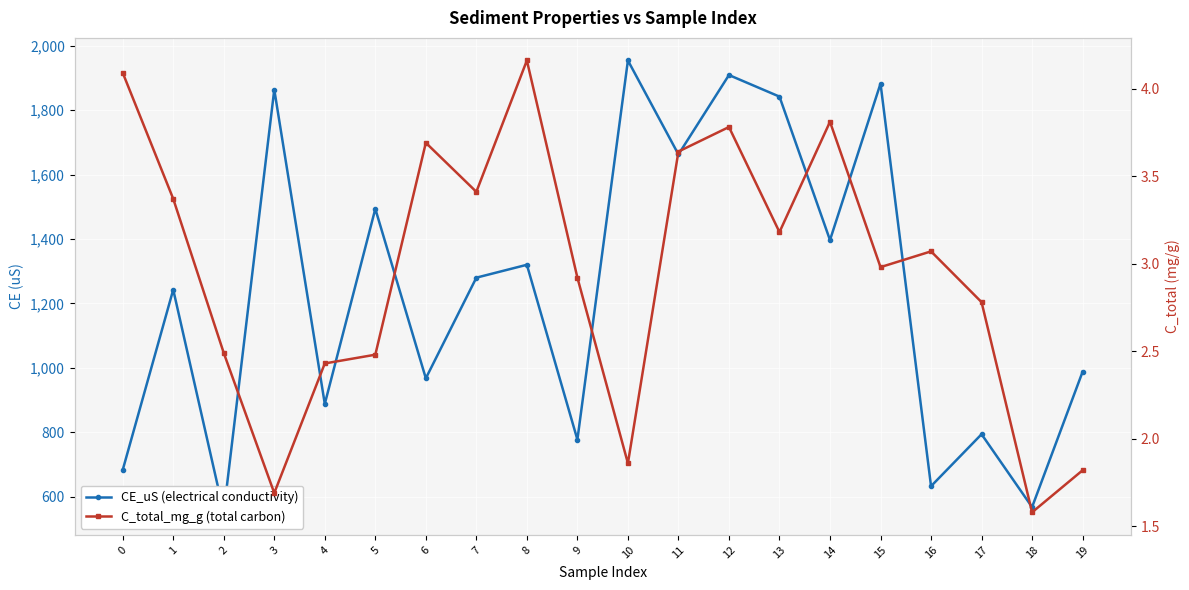

True or false: C_total_mg_g (total carbon) and CE_uS (electrical conductivity) cross at least once.

False